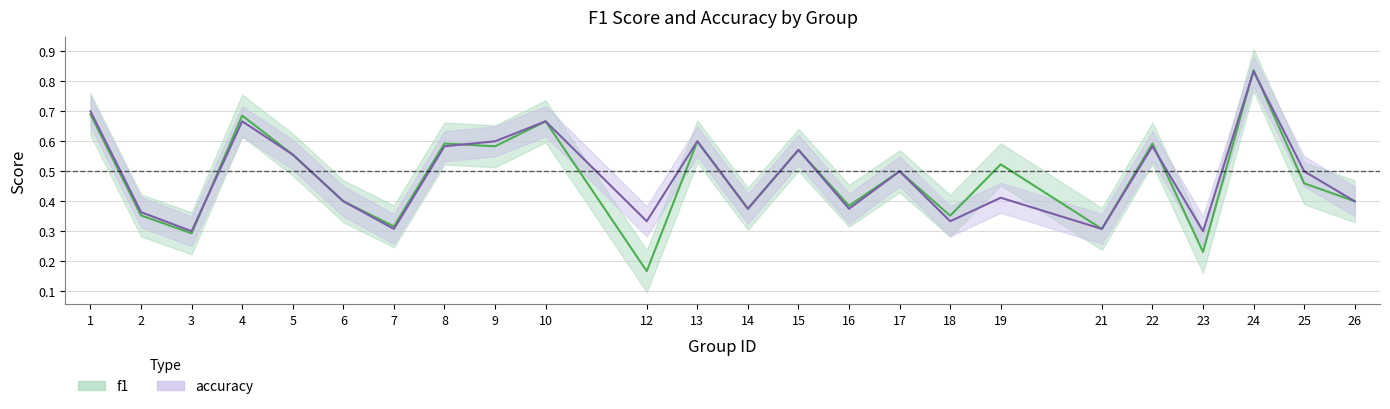

What is the difference between the accuracy values at 1 and 24?

0.1